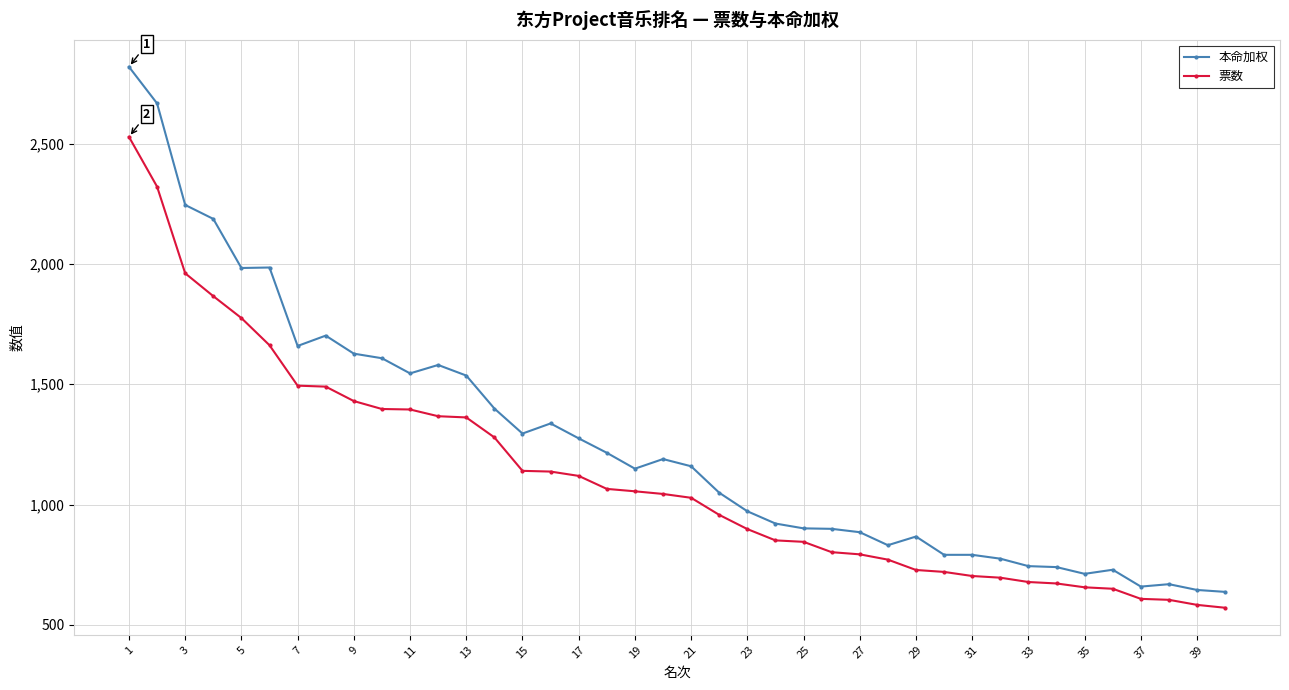

What is the highest value of the 本命加权 series?

2819